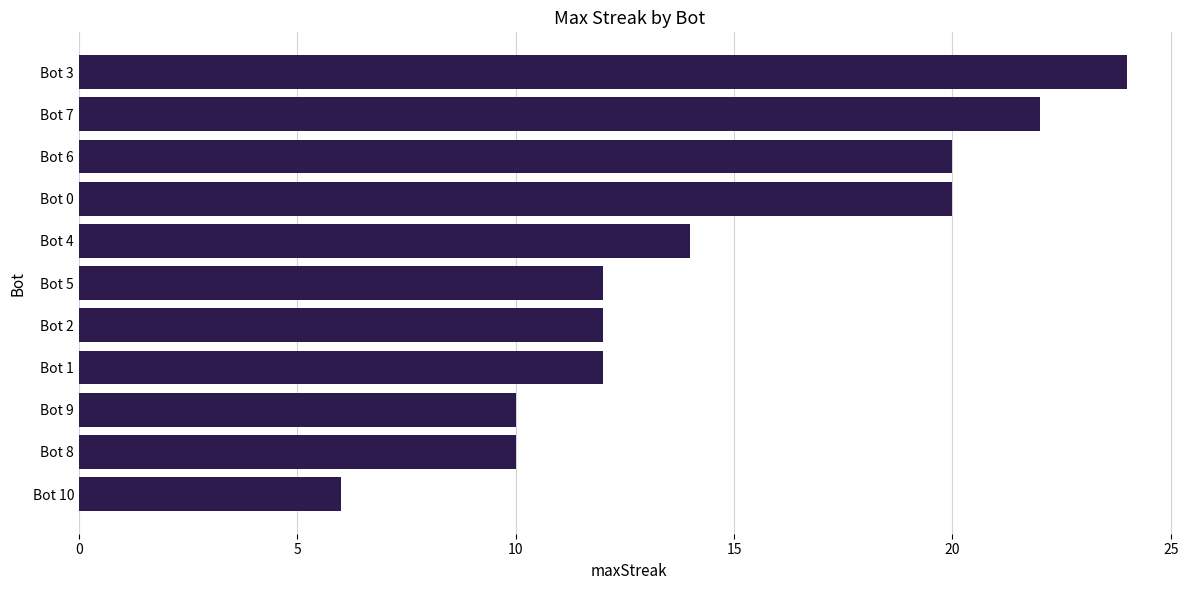

Does the chart contain any negative values?

No